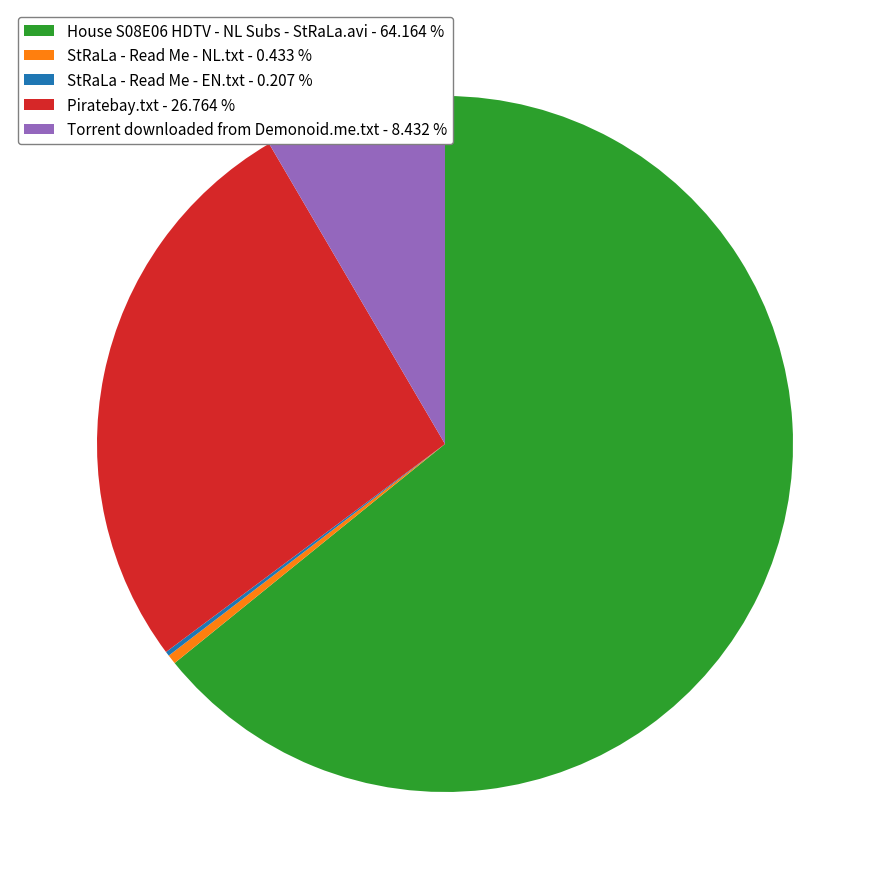

Is there any slice that represents more than half of the pie?

Yes